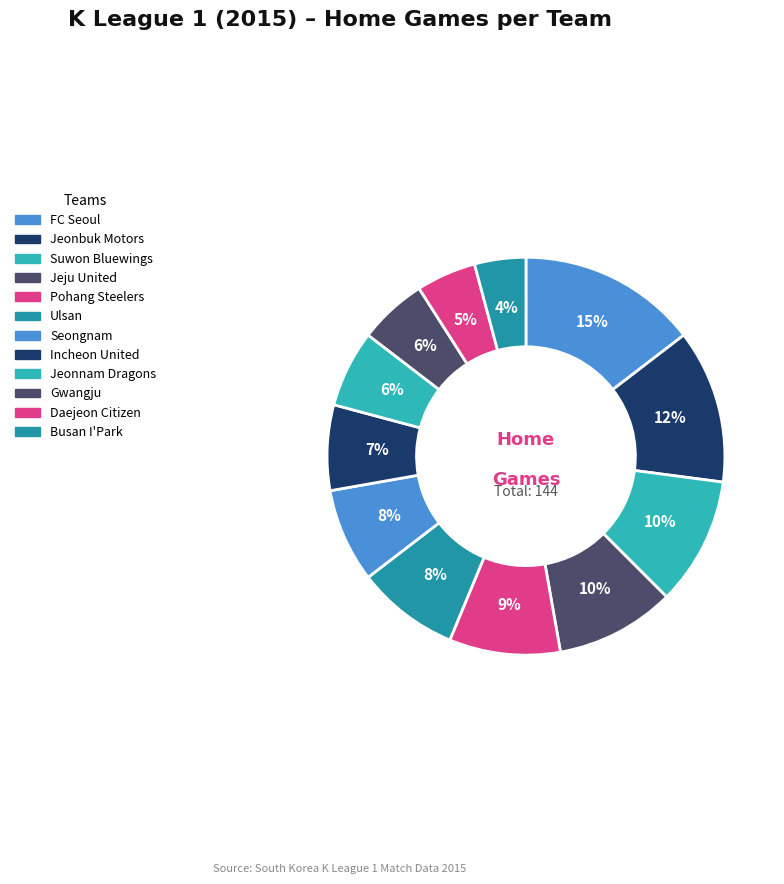

Count the number of slices in the pie.

12